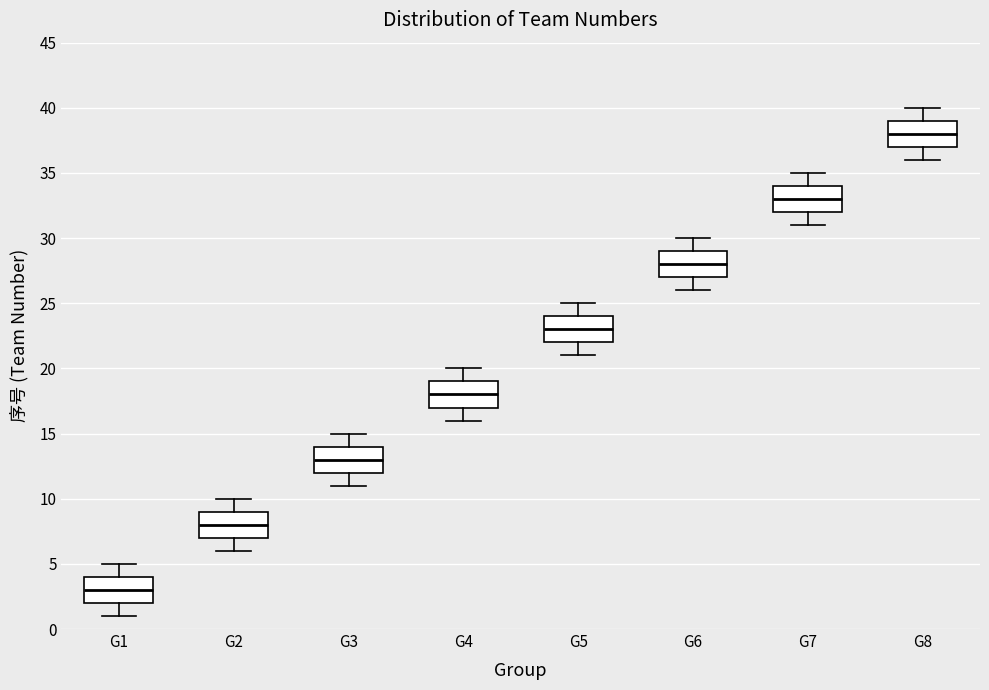

Where is the lower edge of the box for G1 on the y-axis? The values are not printed on the chart, so give them approximately, as read against the axis.

2